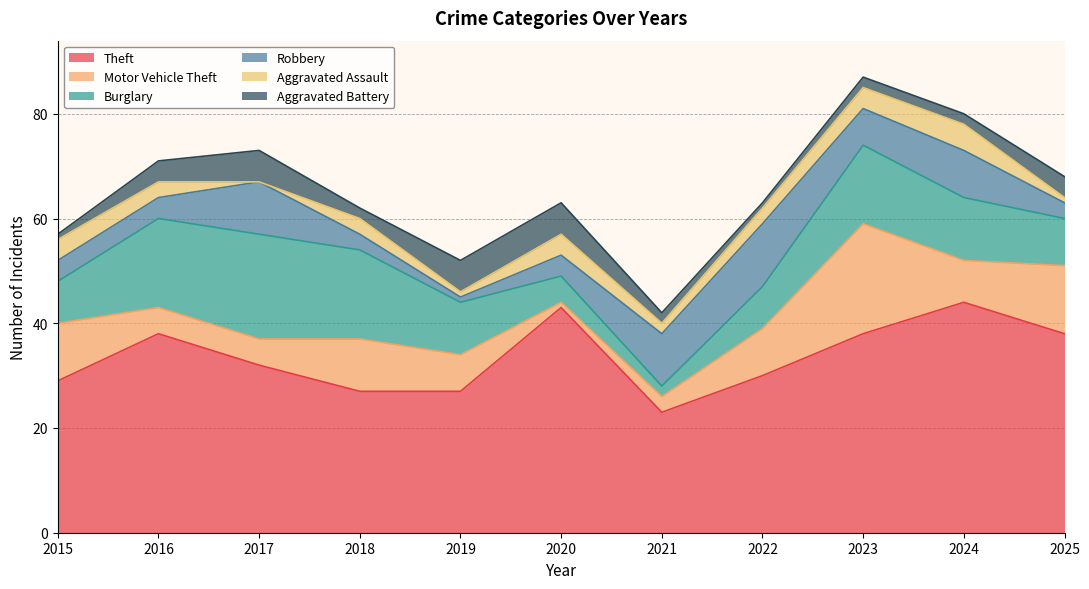

What is the value of the Motor Vehicle Theft point at the 6th from the left?

1